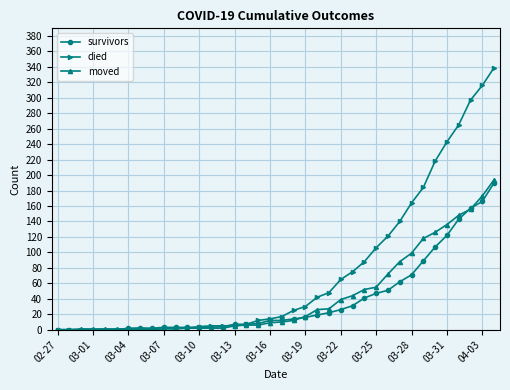

What are all the series names shown in the legend?

survivors, died, moved